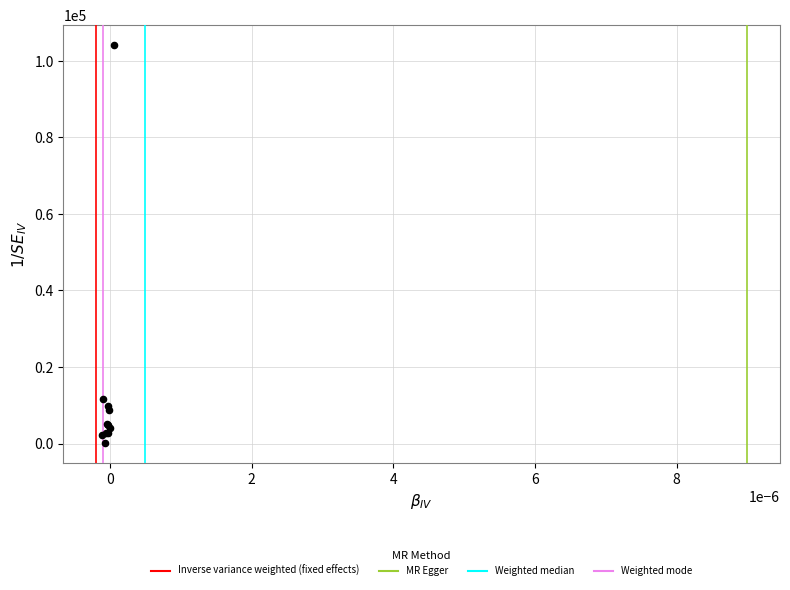

What Y value in the scatter plot is closest to 52195?

11710.0